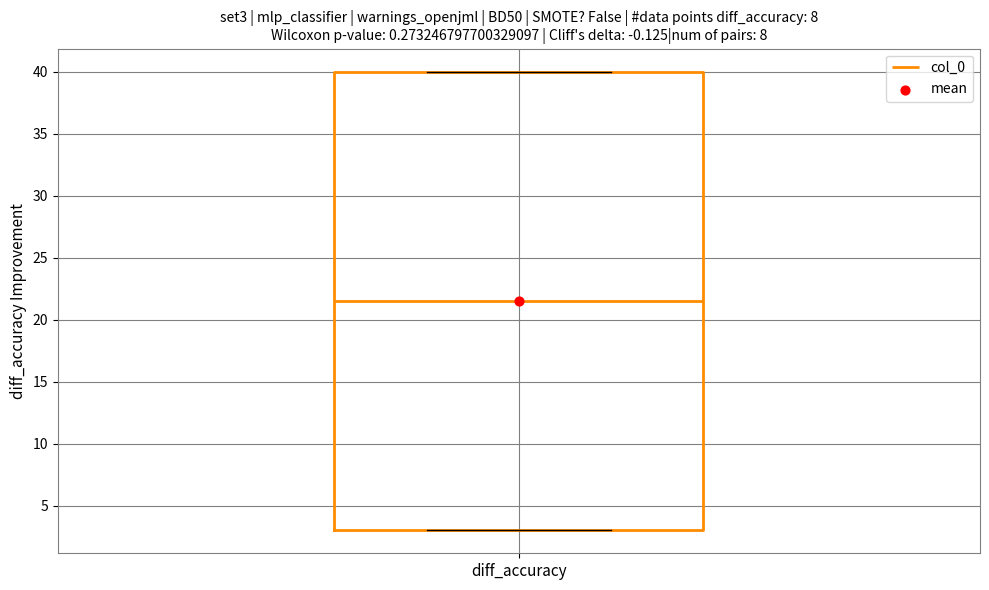

Where is the lower edge of the box for diff_accuracy on the y-axis? The values are not printed on the chart, so give them approximately, as read against the axis.

3.0